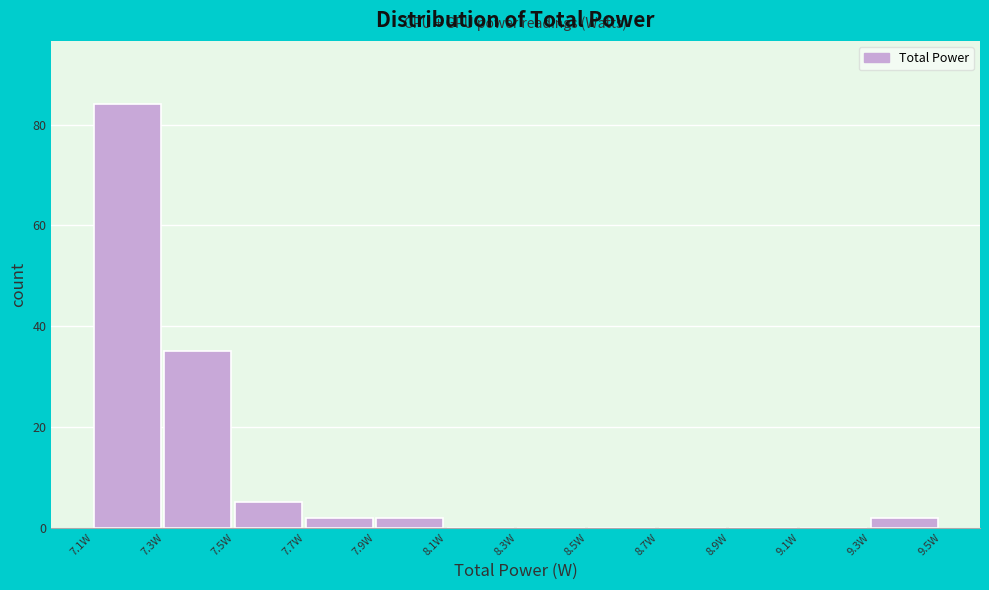

Reading left to right, what are all the values shown in this chart?

7.1W=84	7.3W=35	7.5W=5	7.7W=2	7.9W=2	8.1W=0	8.3W=0	8.5W=0	8.7W=0	8.9W=0	9.1W=0	9.3W=2